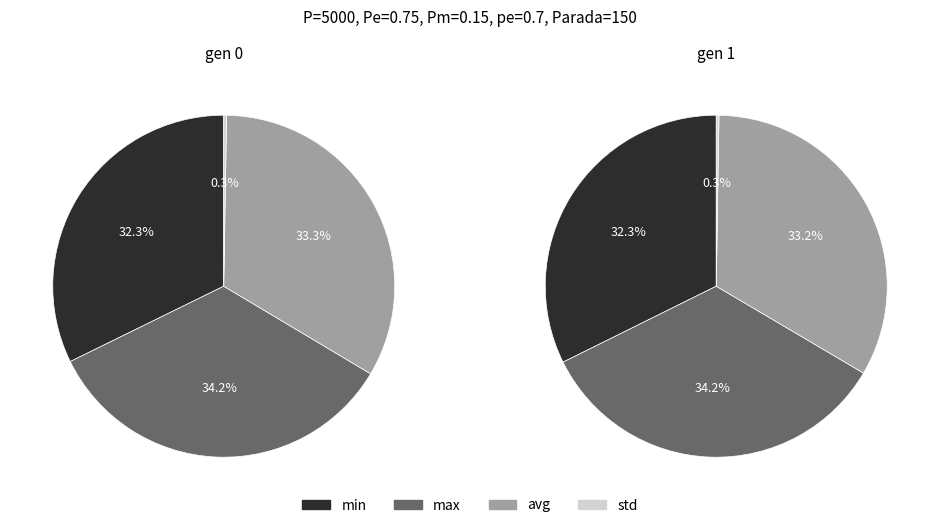

Is there a majority slice in this chart?

No